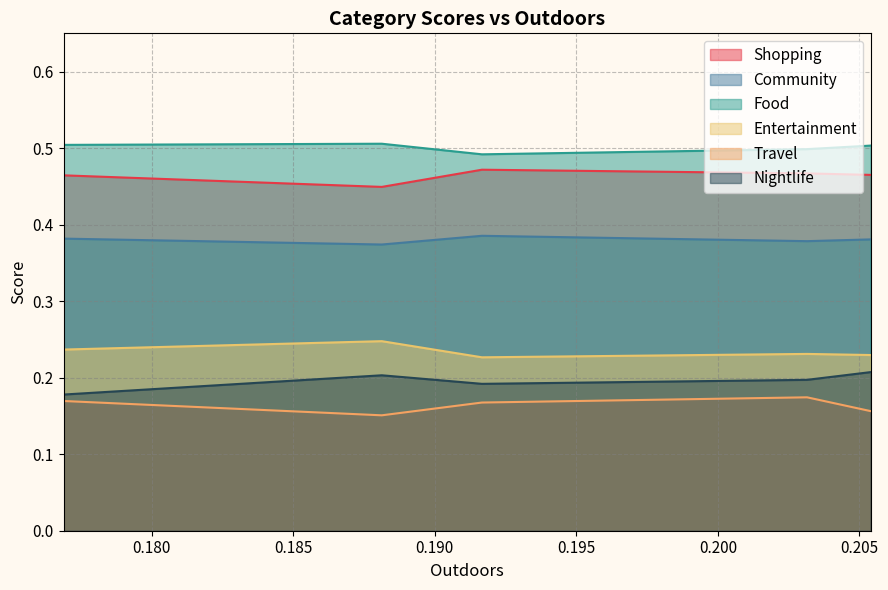

Which series has the largest total across all categories?

Food